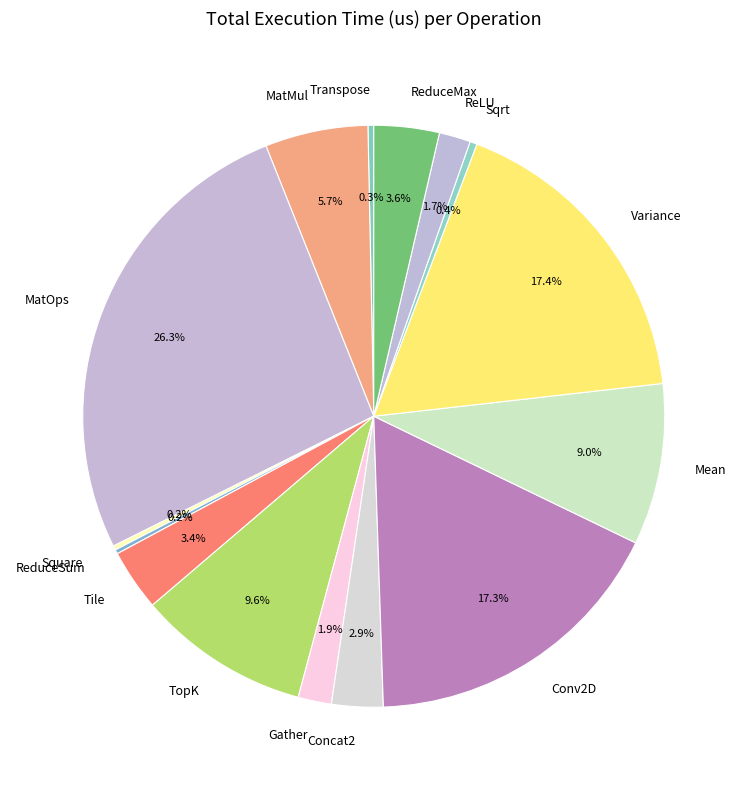

Which slice is the largest?

MatOps